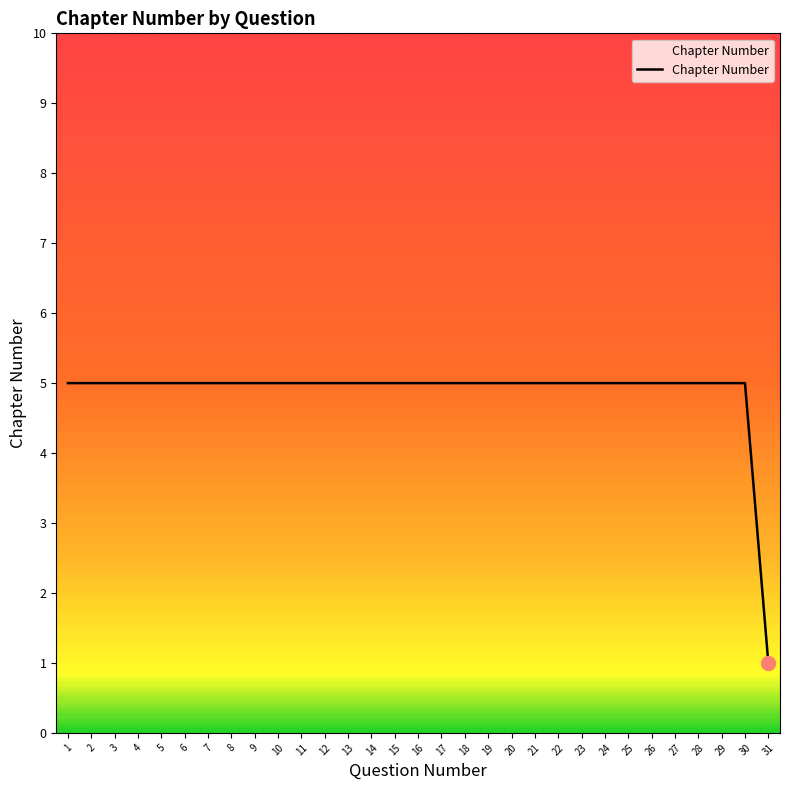

What is the sum of the values at 24 and 22?

10